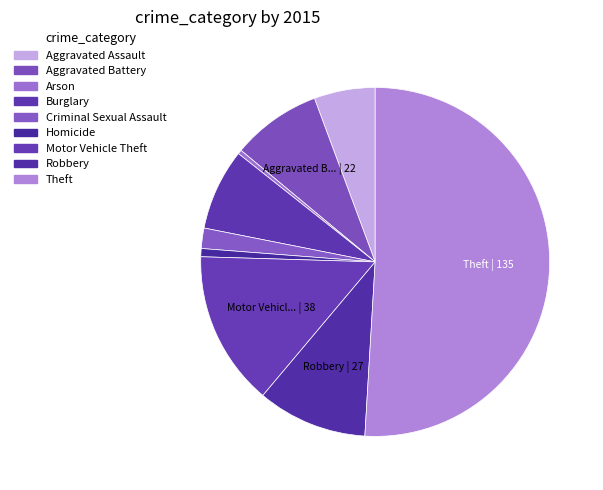

Is there any slice that represents more than half of the pie?

Yes